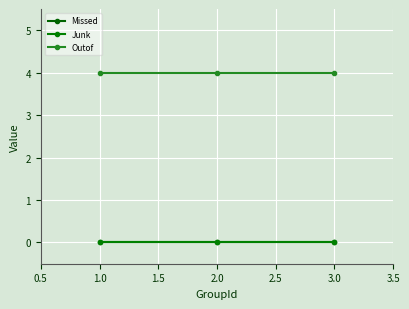

Is this an area chart (filled region under the line)?

No